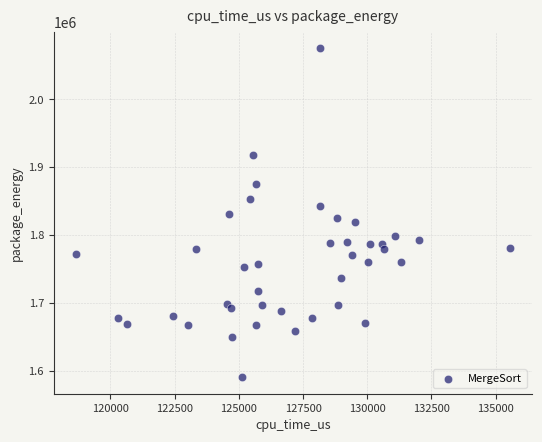

What is the range of X values (max minus min)?

16940